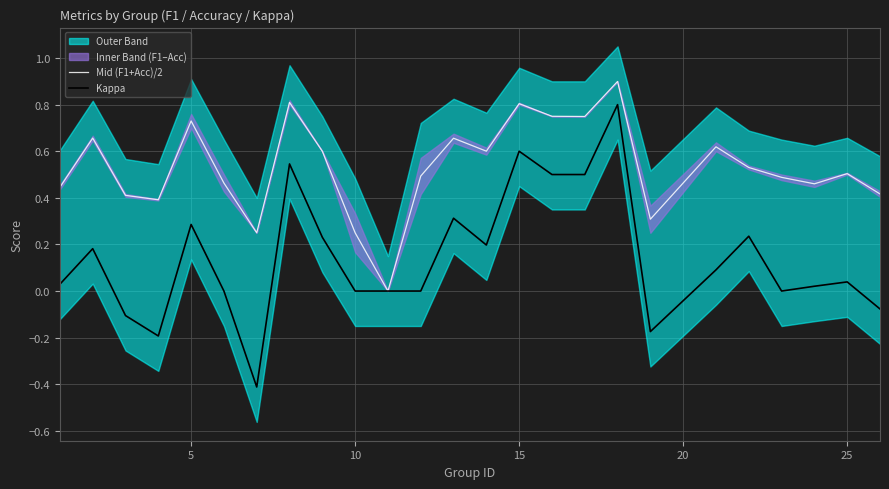

How many lines are shown in the chart?

2